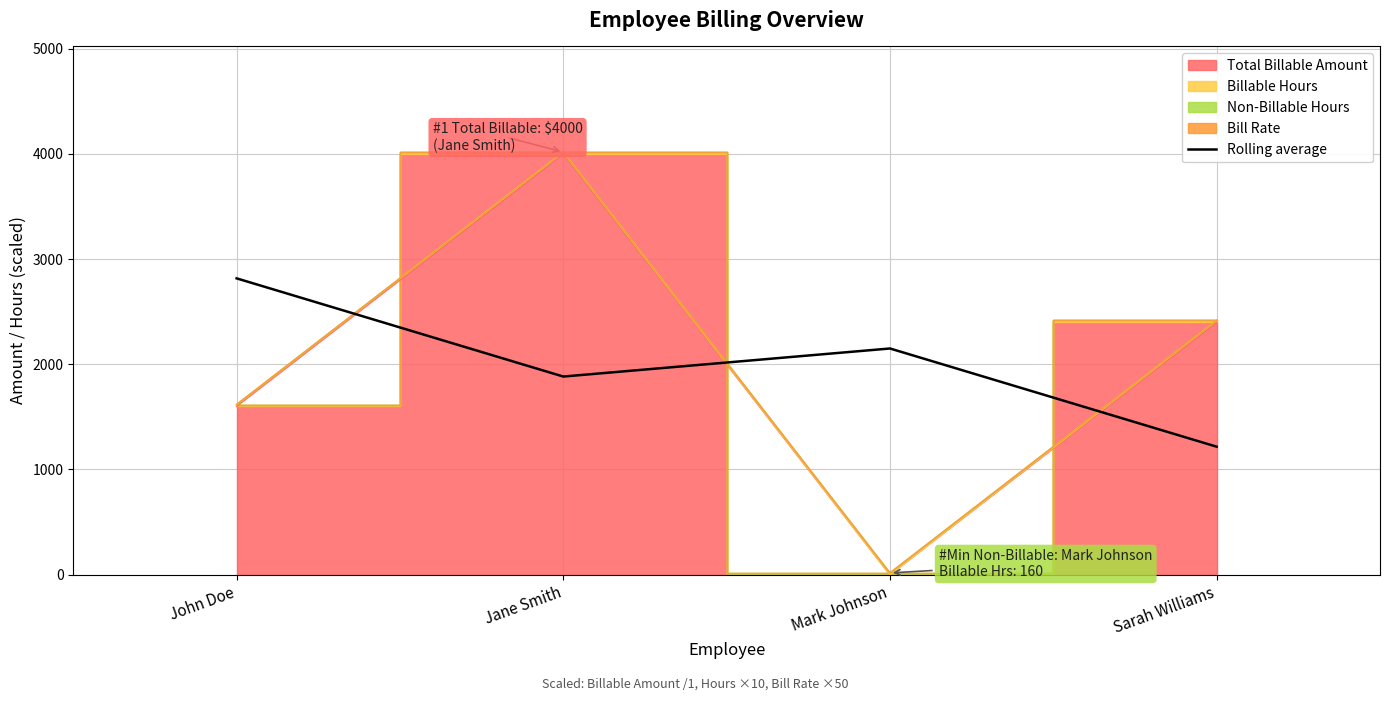

The value of Rolling average at Sarah Williams is 1216.4. True or false?

True